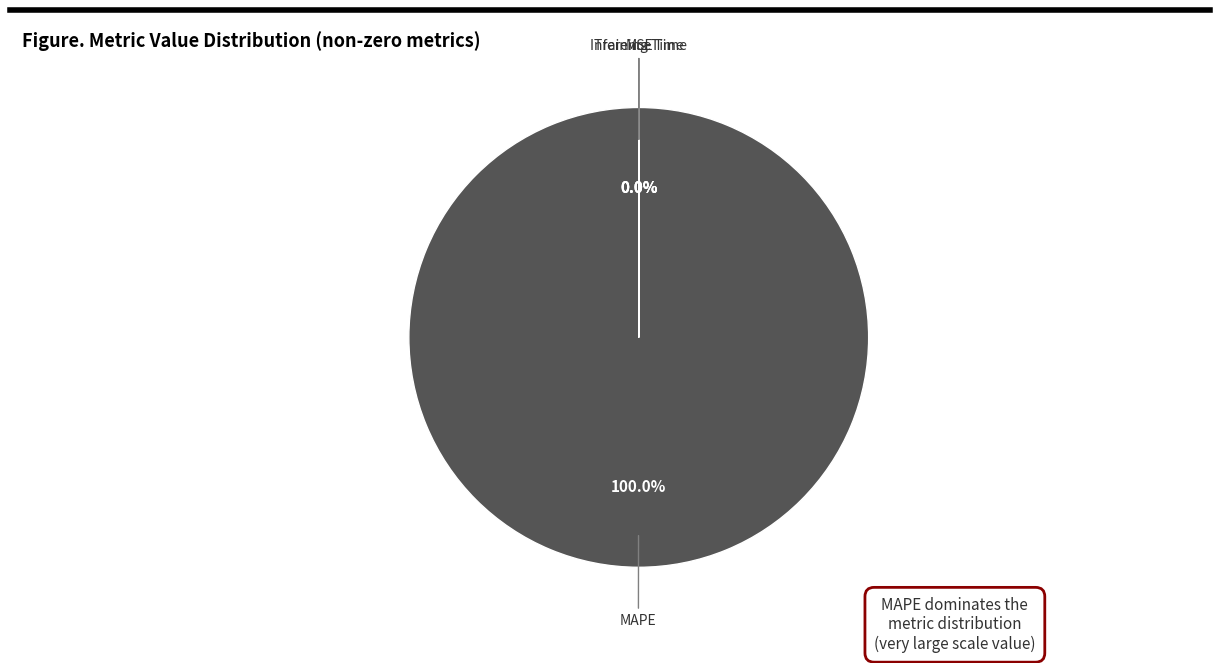

Which category accounts for the majority?

MAPE